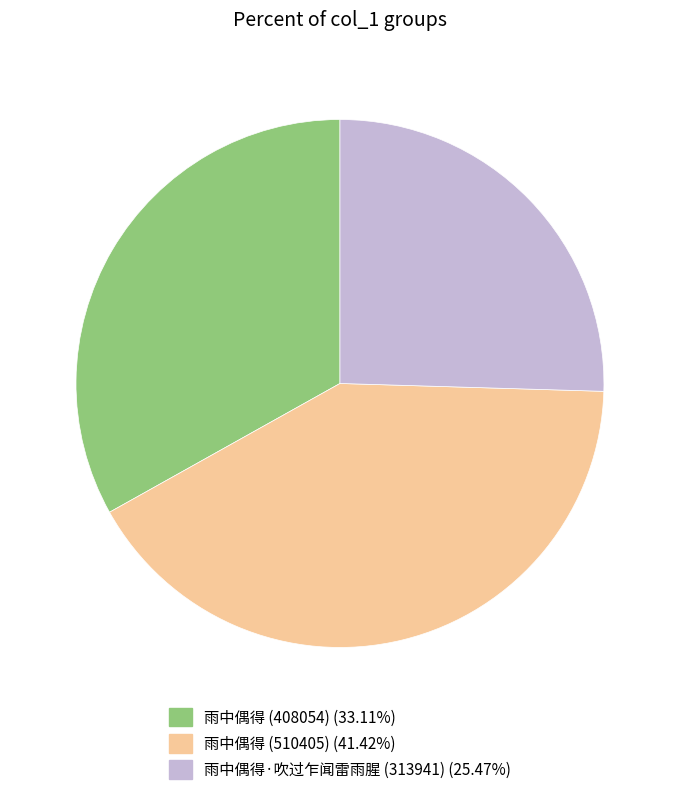

Is there any slice that represents more than half of the pie?

No